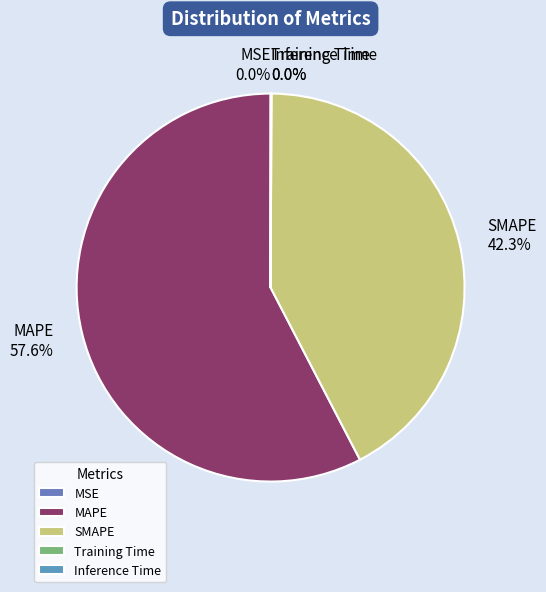

What is the majority slice?

MAPE